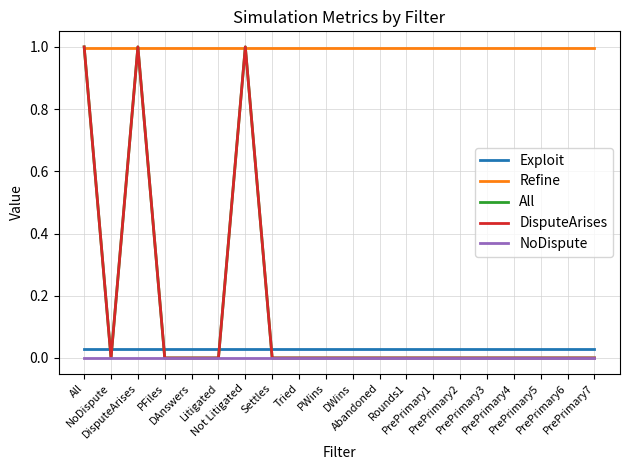

True or false: DisputeArises has more than 0 points higher than both neighbors.

True